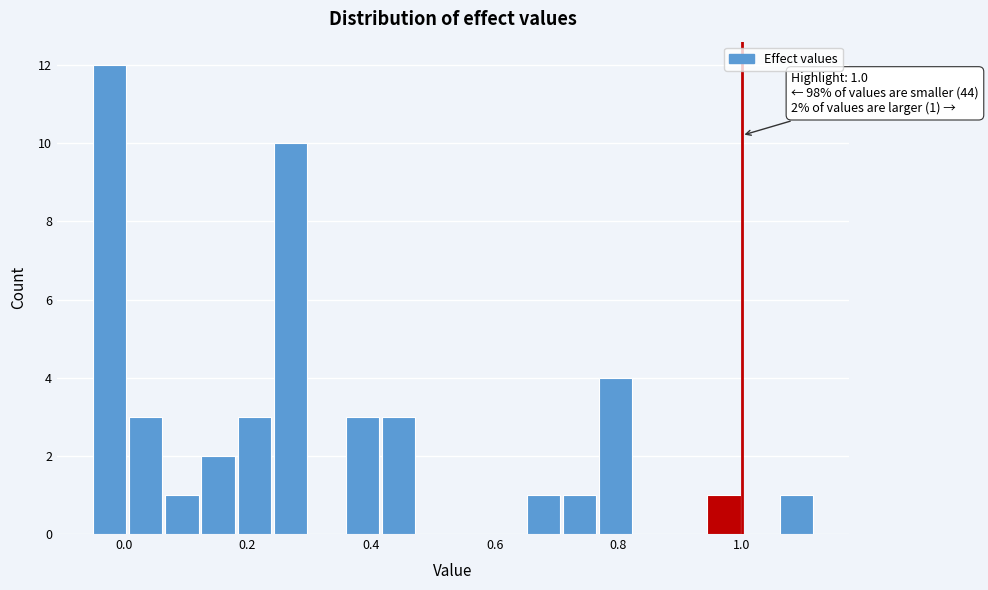

Around what value on the x-axis is the tallest bar? Give the approximate position of its centre, as read against the axis.

-0.02